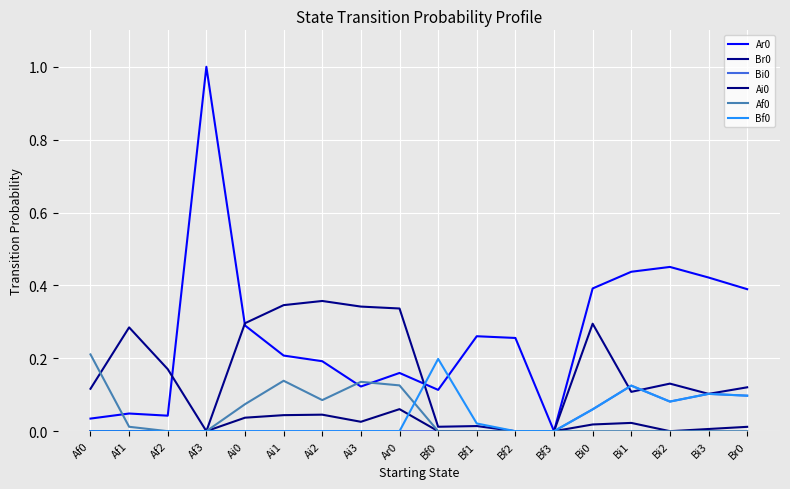

Does the chart have visible grid lines?

Yes